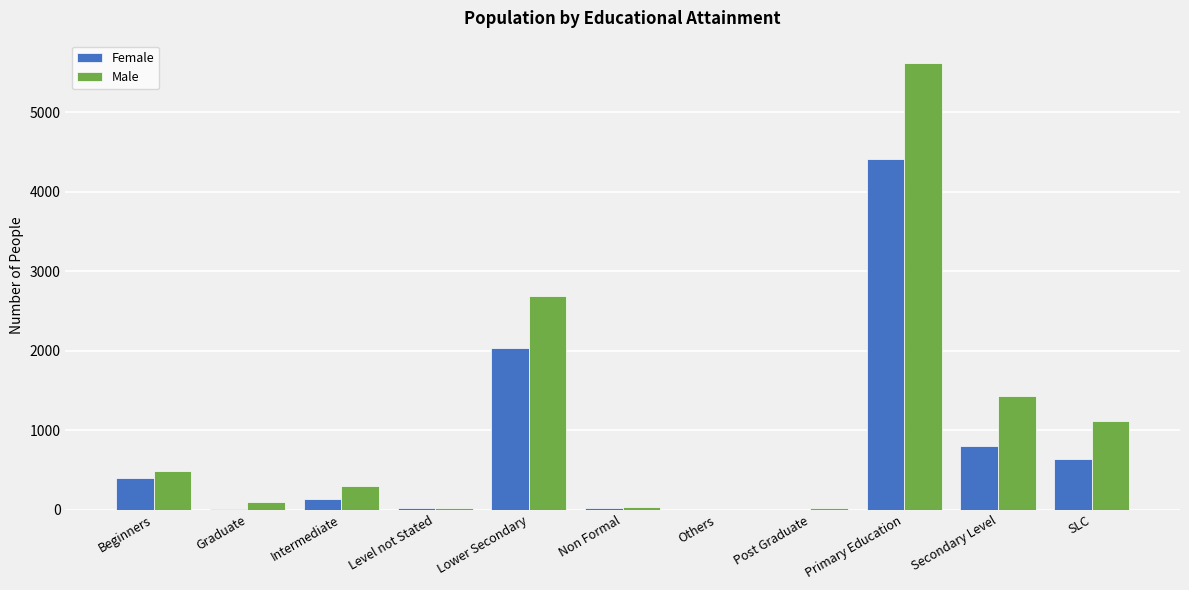

What is the greatest value displayed?

5618